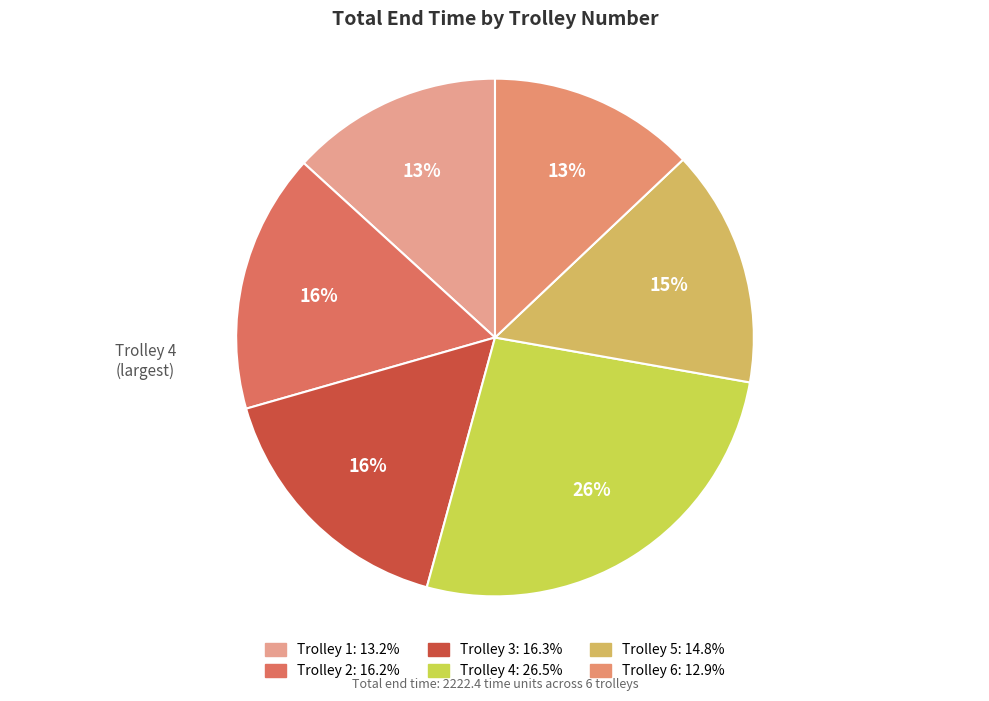

True or false: Trolley 3 accounts for 26% of the total.

False